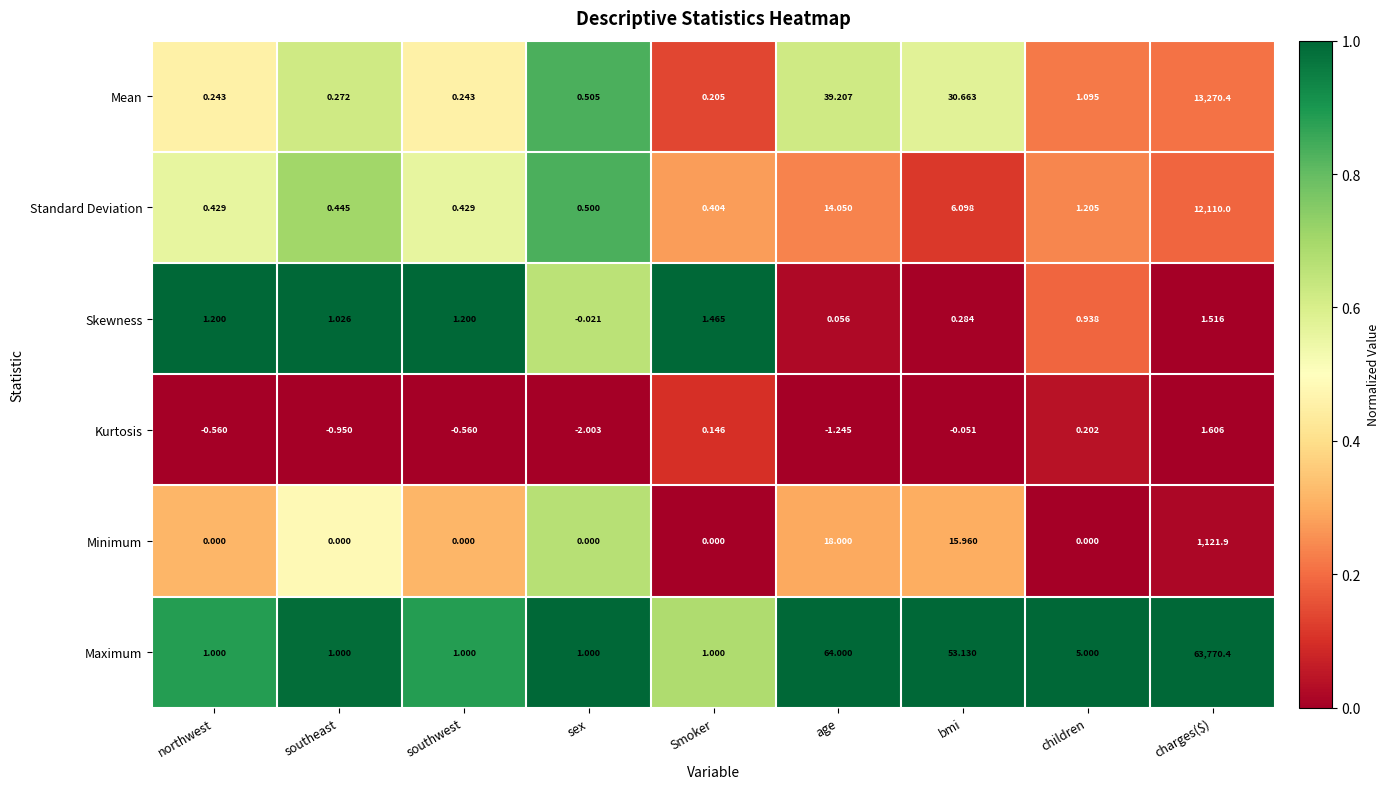

Which series changed the most between northwest and sex?

Kurtosis